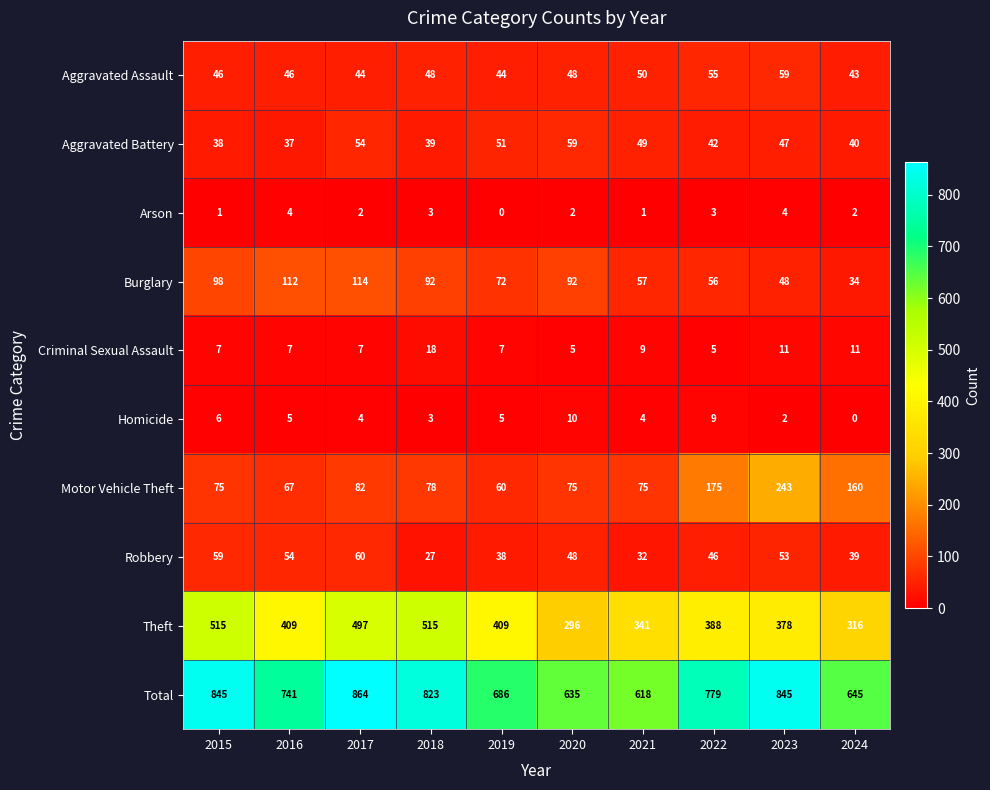

At 2021, list the series in order from smallest to largest.

Arson, Homicide, Criminal Sexual Assault, Robbery, Aggravated Battery, Aggravated Assault, Burglary, Motor Vehicle Theft, Theft, Total